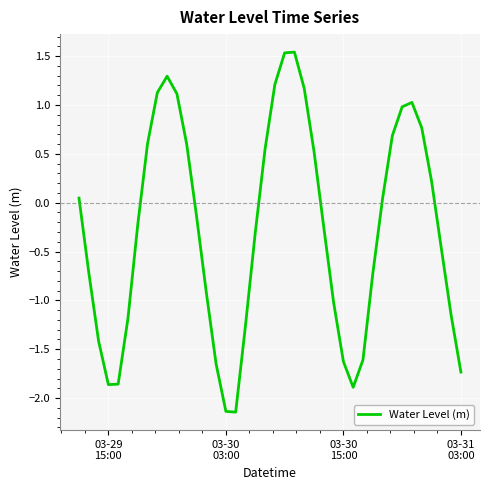

What is the difference between the maximum and minimum values?

3.7